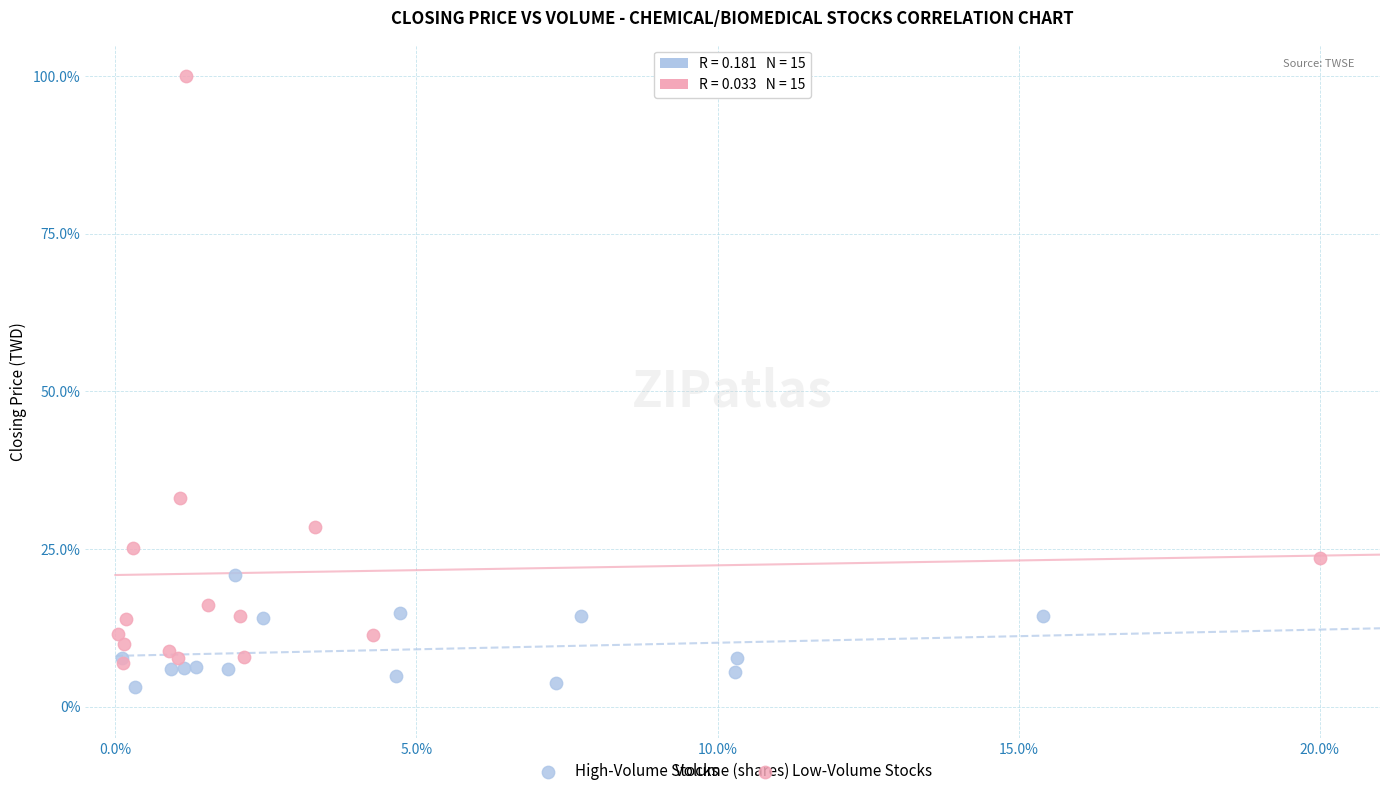

Which series contains the highest Y value?

Low-Volume Stocks